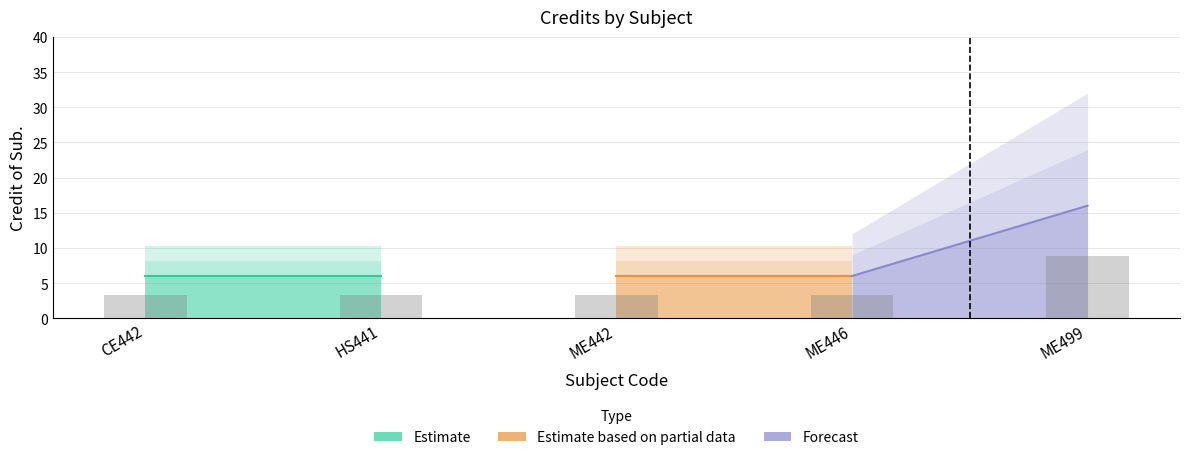

Reading left to right, list all the values displayed in this chart.

3.3	3.3	3.3	3.3	8.8